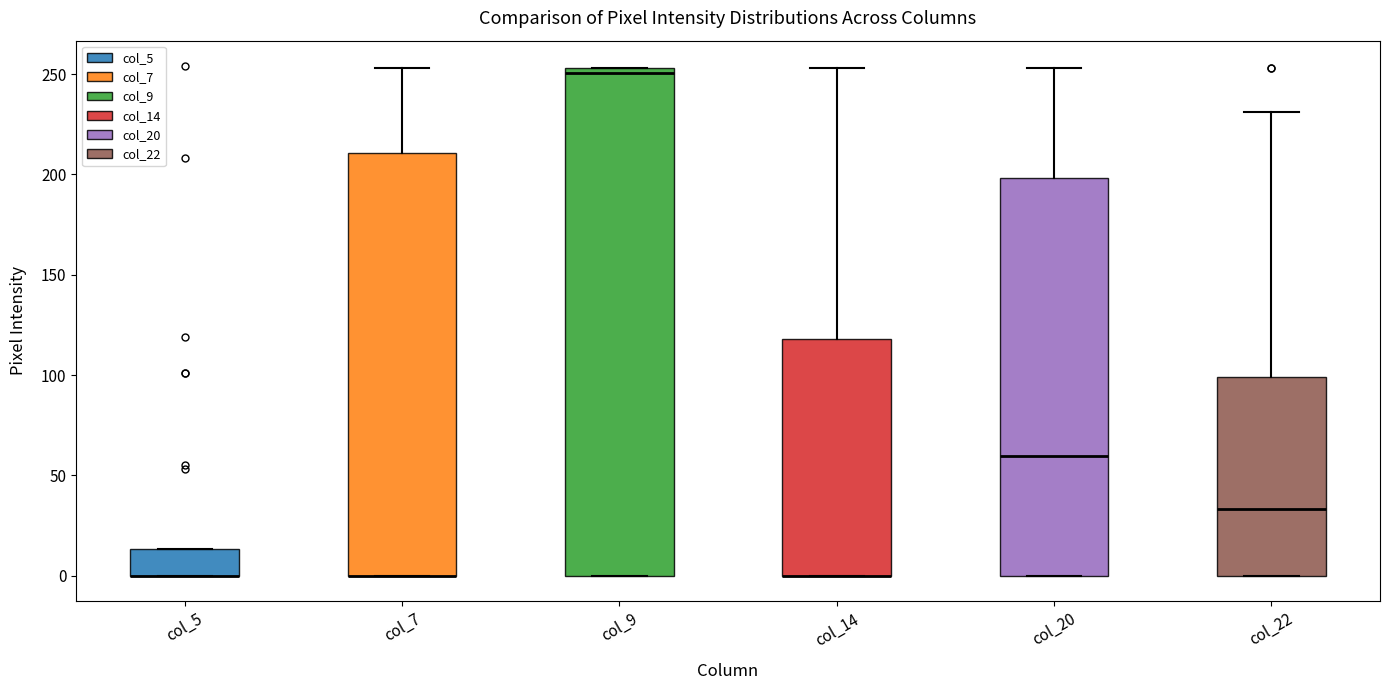

Reading left to right, read every box against the y-axis: the position of its median line, the range the box covers, and the ends of its whiskers. The values are not printed on the chart, so give them approximately, as read against the axis.

col_5: median 0 (drawn on the box's lower edge), box 0 to 15, whiskers 0 to 15
col_7: median 0 (drawn on the box's lower edge), box 0 to 210, whiskers 0 to 255
col_9: median 250, box 0 to 255, whiskers 0 to 255
col_14: median 0 (drawn on the box's lower edge), box 0 to 120, whiskers 0 to 255
col_20: median 60, box 0 to 200, whiskers 0 to 255
col_22: median 35, box 0 to 100, whiskers 0 to 230